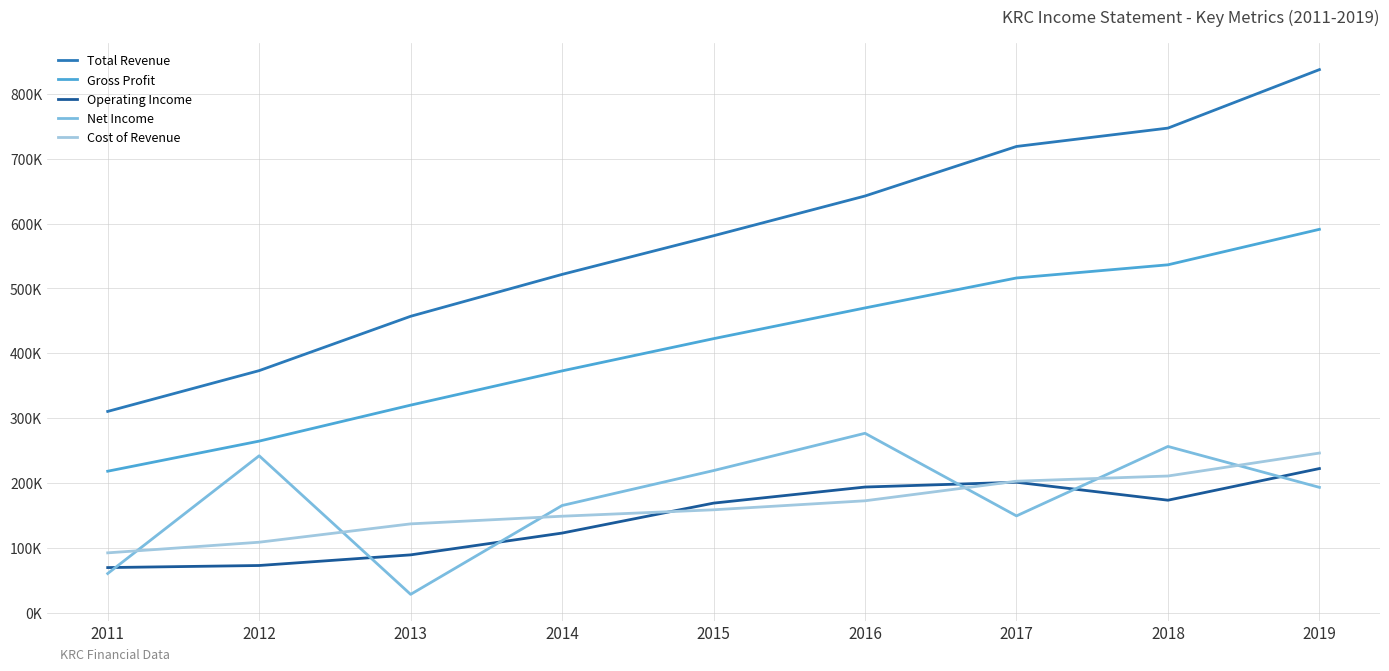

Does the chart display data point markers on the line(s)?

No